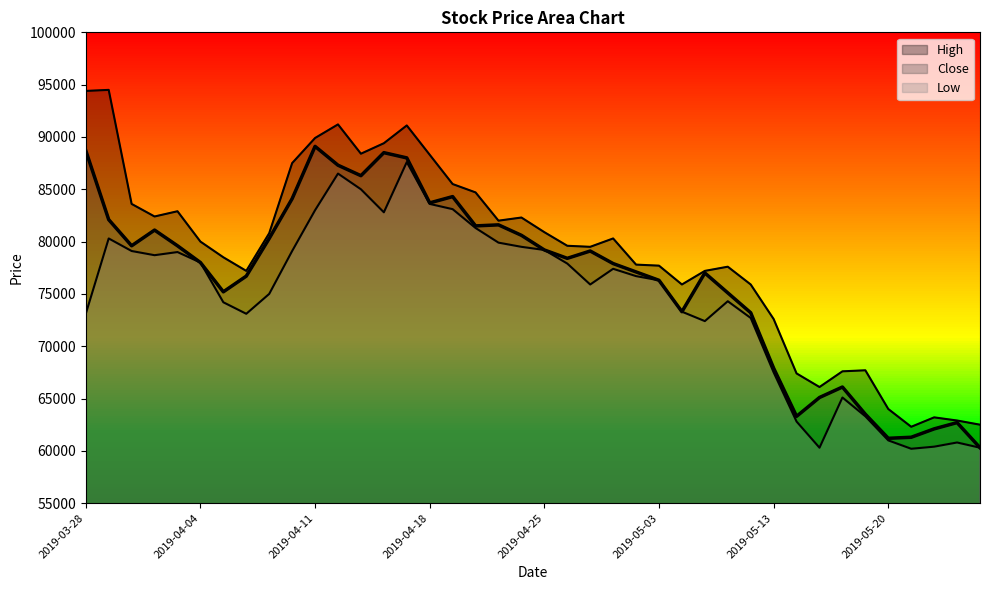

What is the label of the 38th point from the right?

2019-04-01